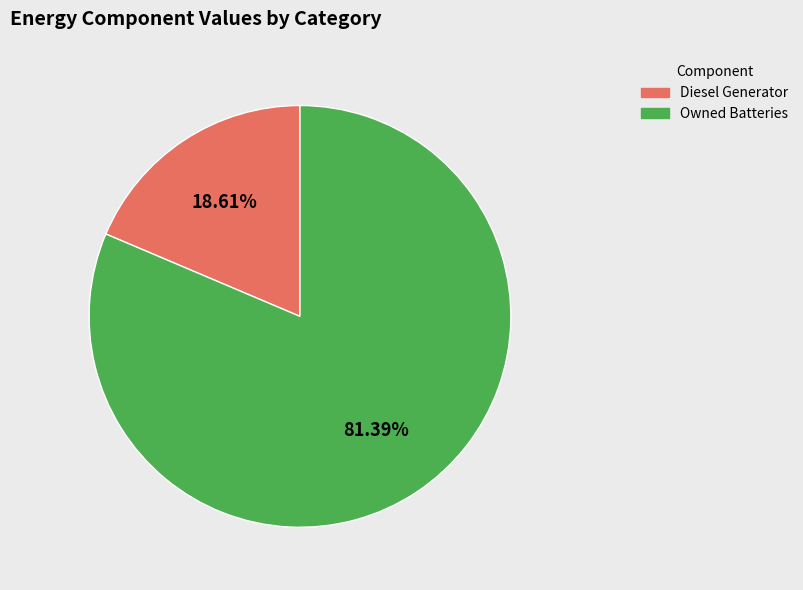

The Owned Batteries slice represents 81% of the pie. True or false?

True